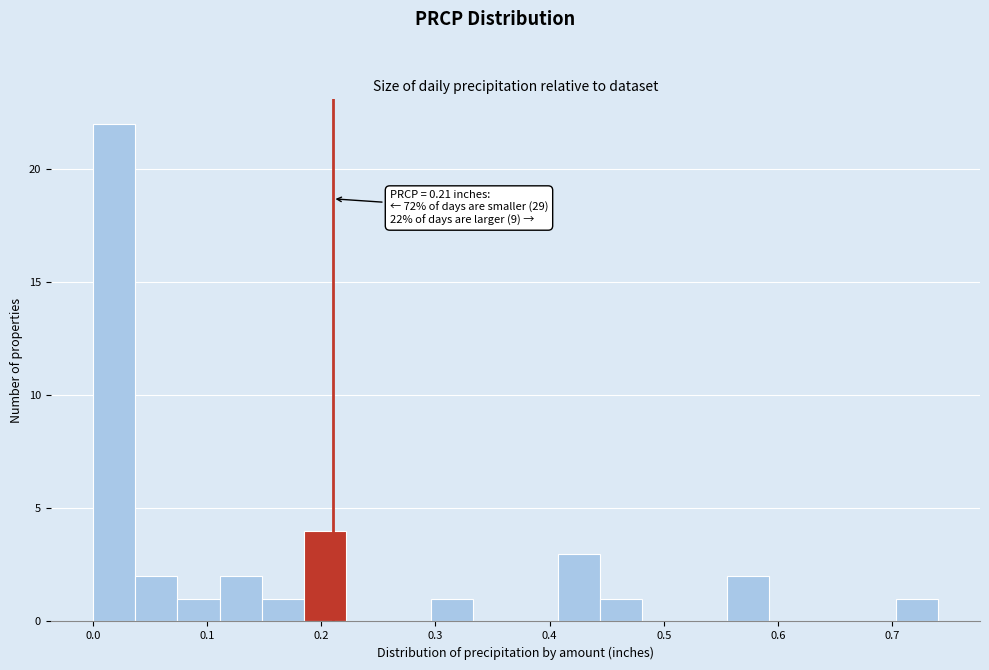

Around what value on the x-axis is the tallest bar? Give the approximate position of its centre, as read against the axis.

0.02